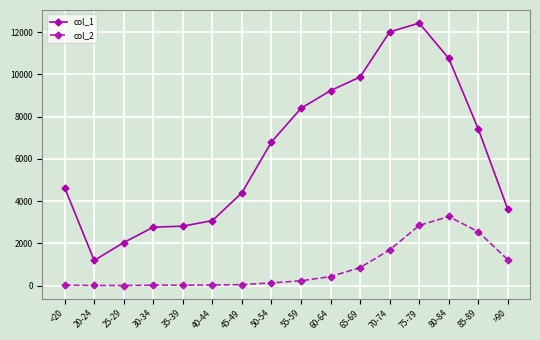

What is the spread (max minus min) of values at 70-74?

10328